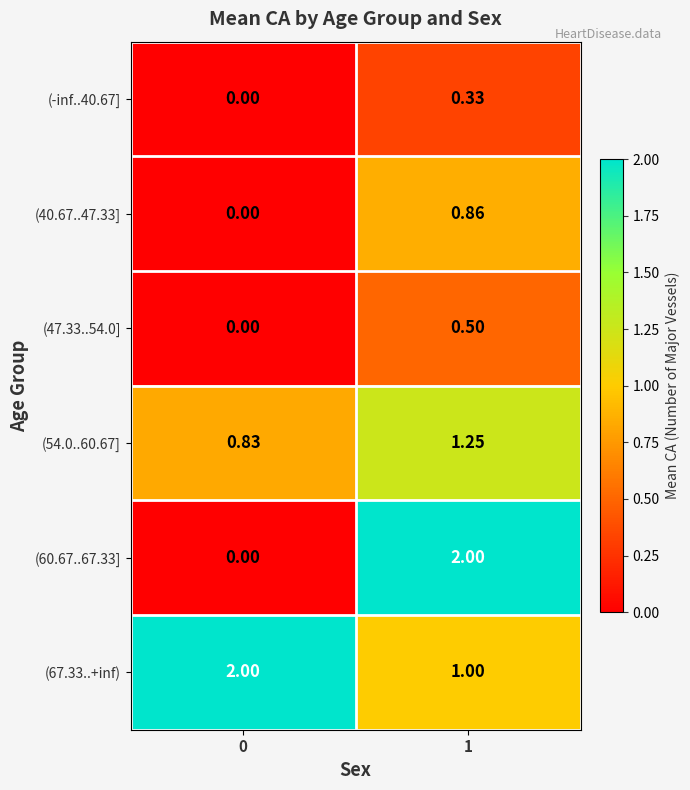

Is the value of (67.33..+inf) at 1 greater than the value of (54.0..60.67] at 0?

Yes